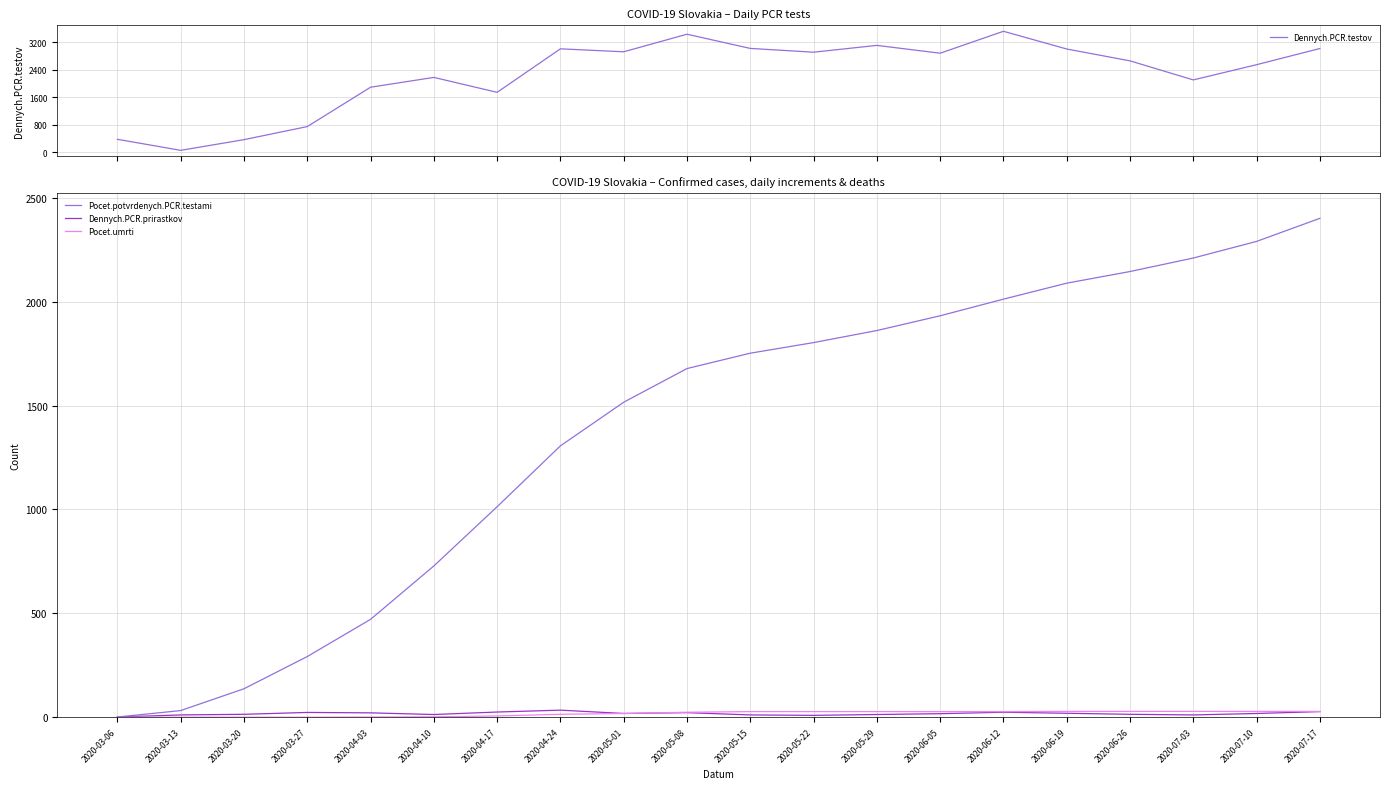

True or false: Dennych.PCR.testov and Dennych.PCR.prirastkov intersect in this chart.

False